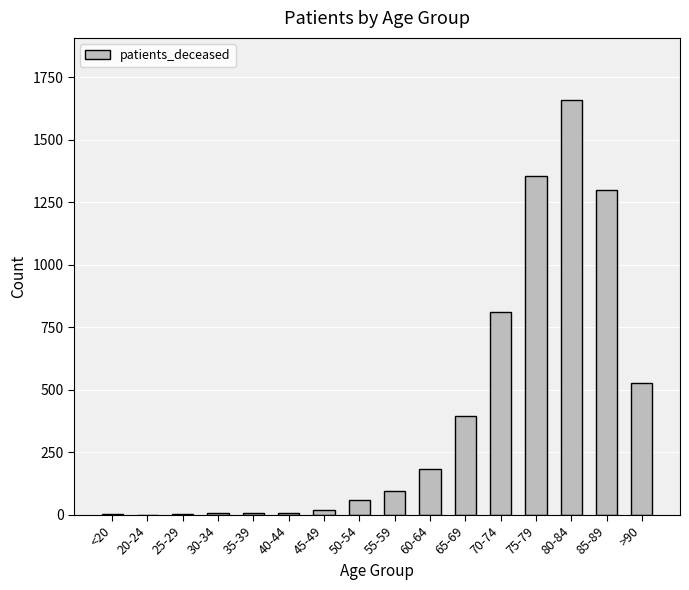

Which has a higher value, 80-84 or 65-69?

80-84